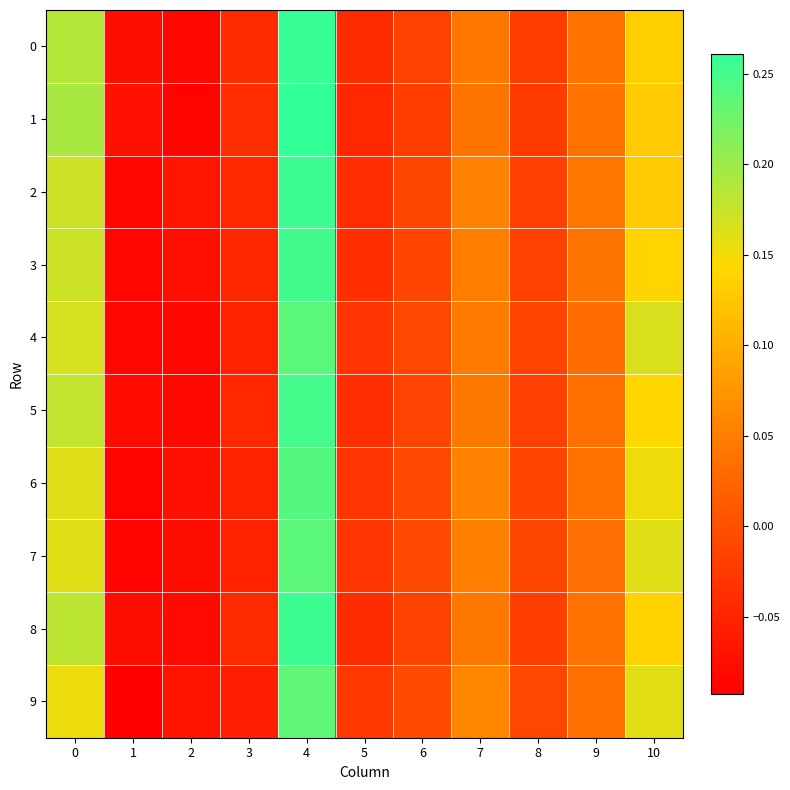

Rank the series by their maximum value, from highest to lowest.

1, 0, 2, 8, 3, 5, 6, 7, 4, 9